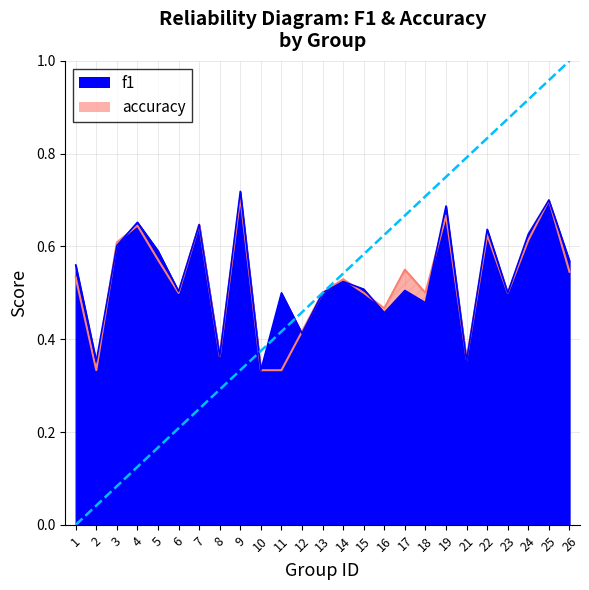

Which label corresponds to the largest value in the chart?

9